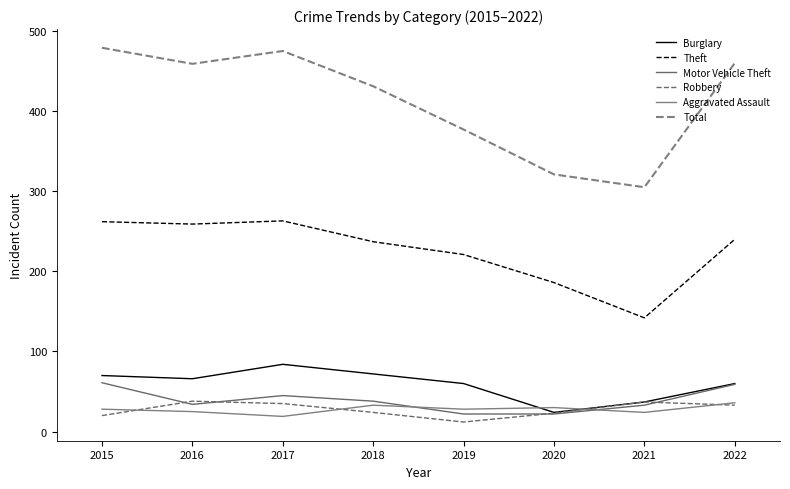

Is it true that Aggravated Assault equals 30 at 2020?

True